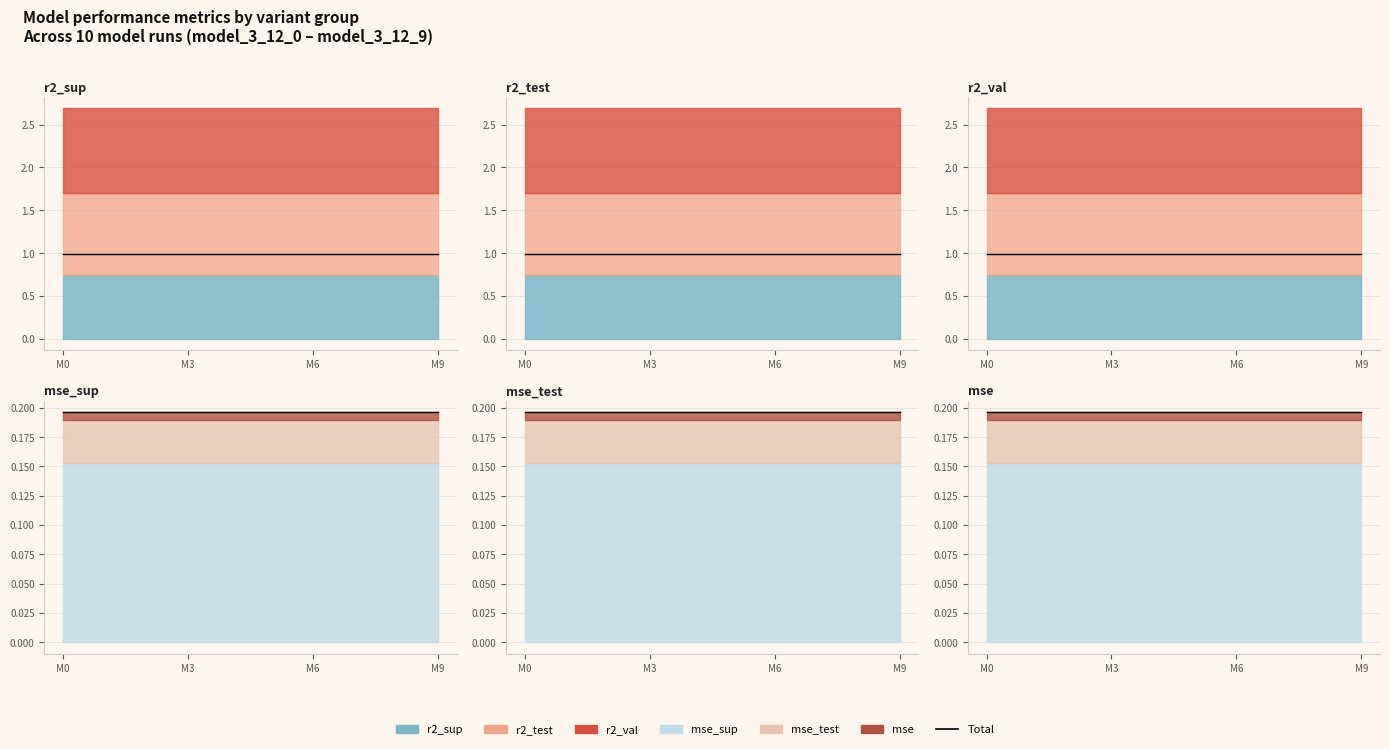

The value of mse at model_3_12_1 is 0.0. True or false?

True